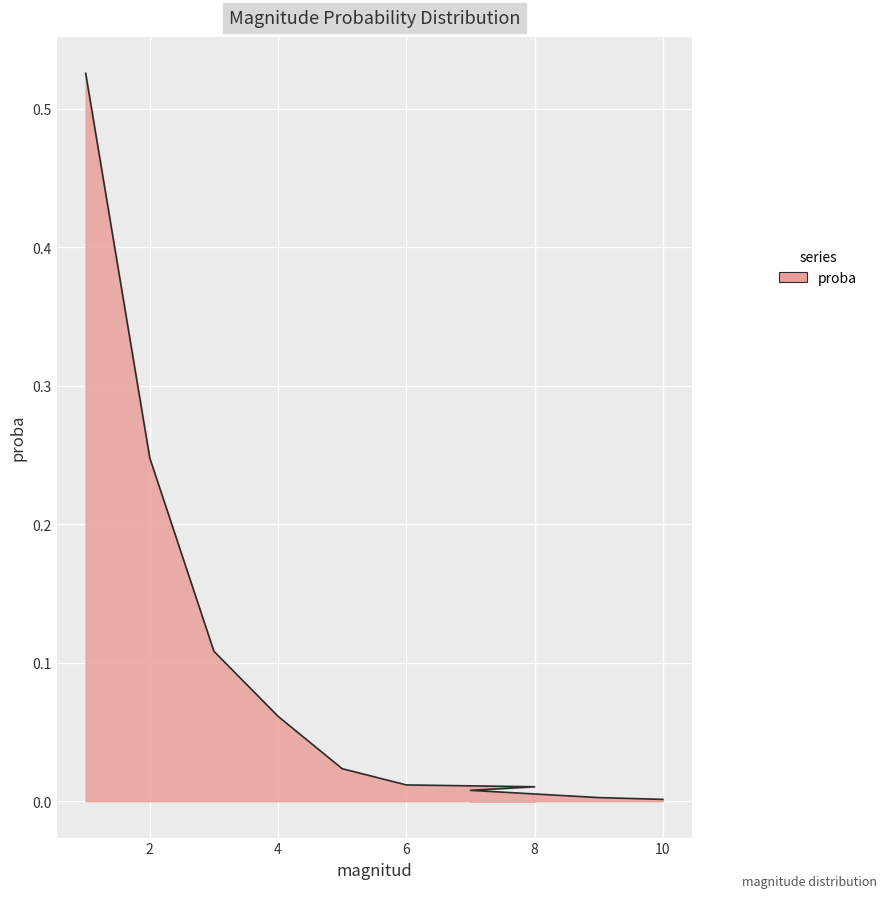

What is the label of the 4th point from the left?

4